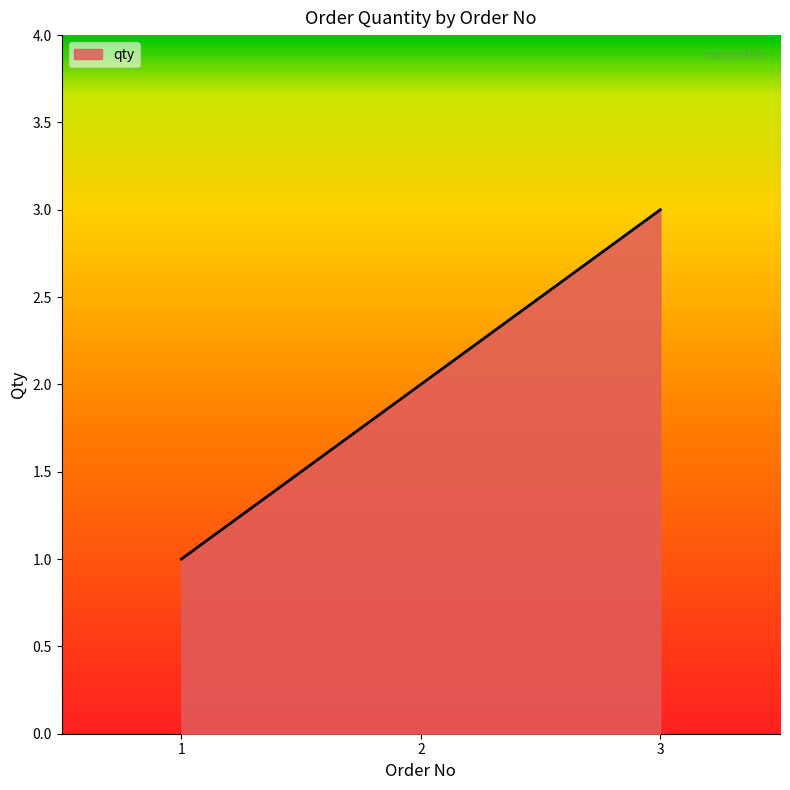

Reading left to right, list all the values displayed in this chart.

1	2	3